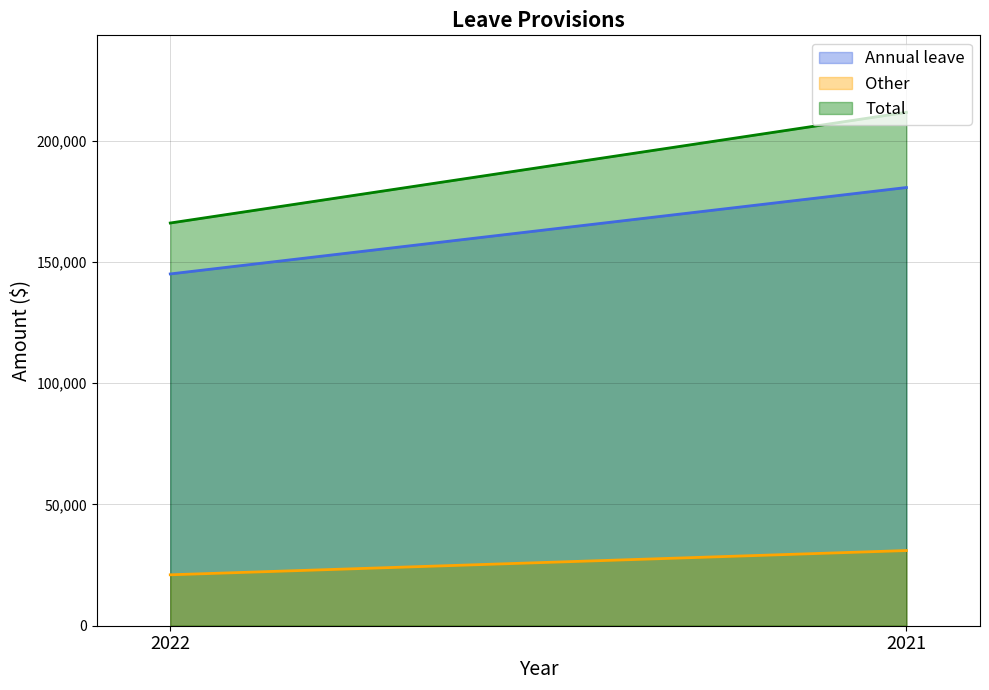

What is the highest value of the Annual leave series?

180714